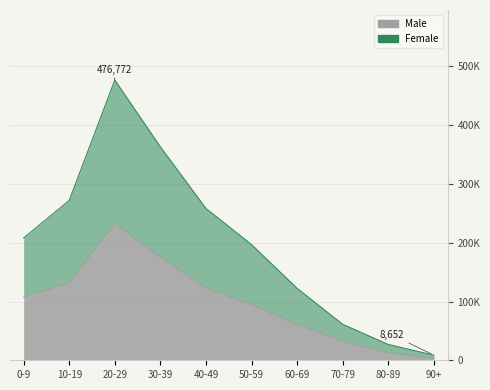

Read the Male value at 10-19.

131492